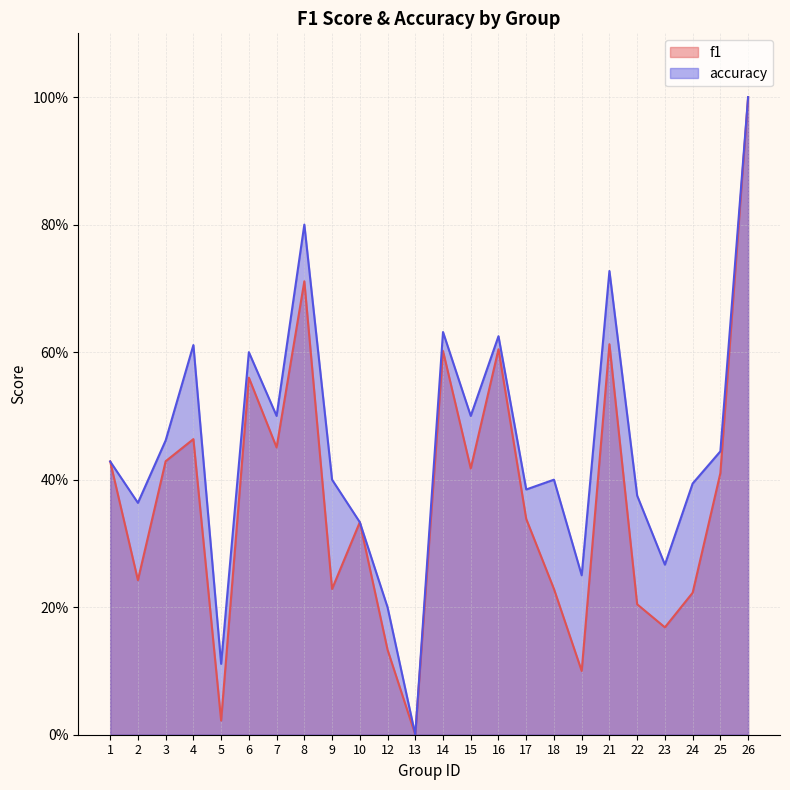

How many values in f1 are above zero?

23